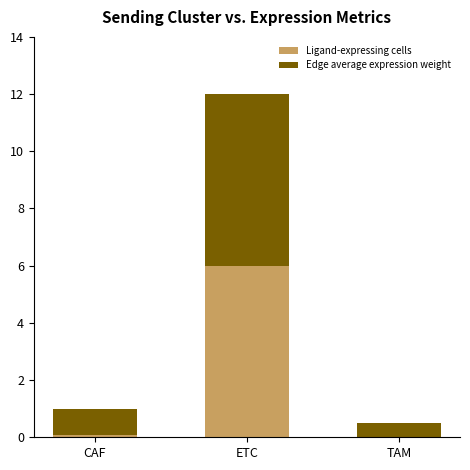

Is it true that Ligand-expressing cells equals 6.0 at ETC?

True